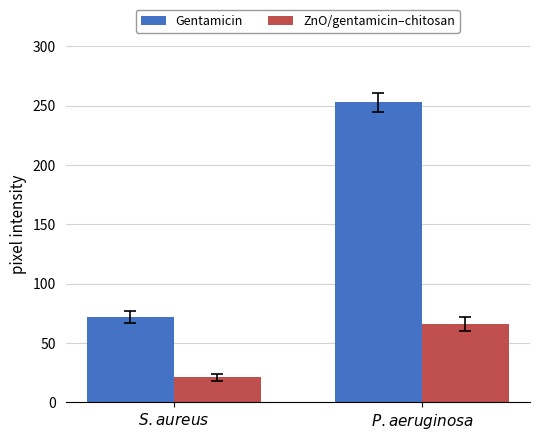

What are all the series names shown in the legend?

Gentamicin, ZnO/gentamicin–chitosan